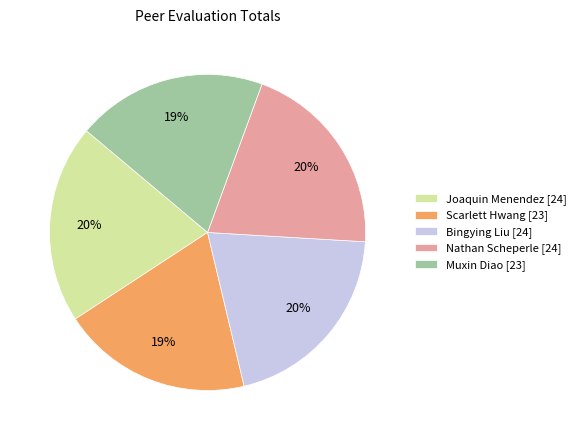

To the nearest percent, what is the combined percentage of Muxin Diao and Joaquin Menendez?

40%